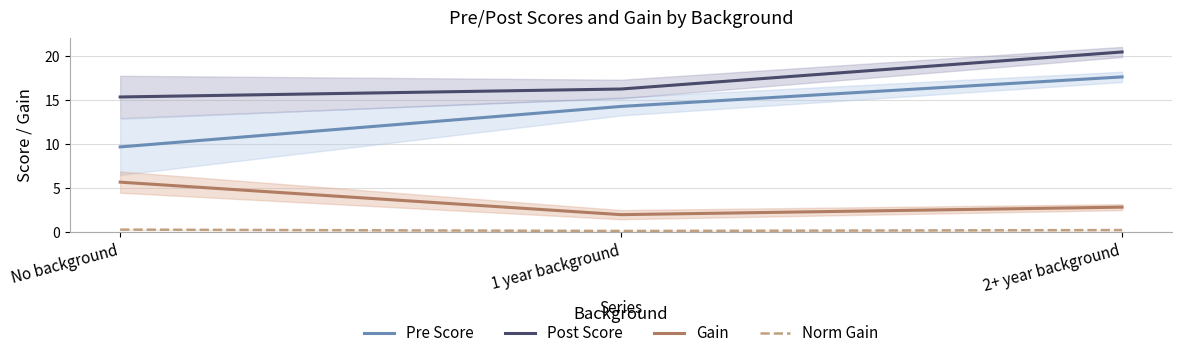

At which label is Post Score closest to 17?

1 year background